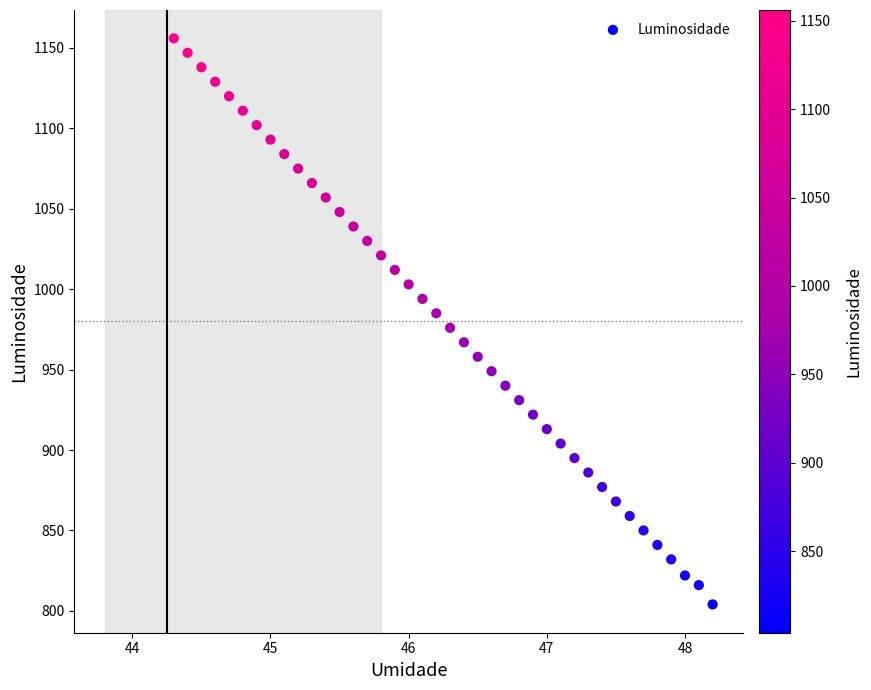

Count the number of points in this scatter plot.

40